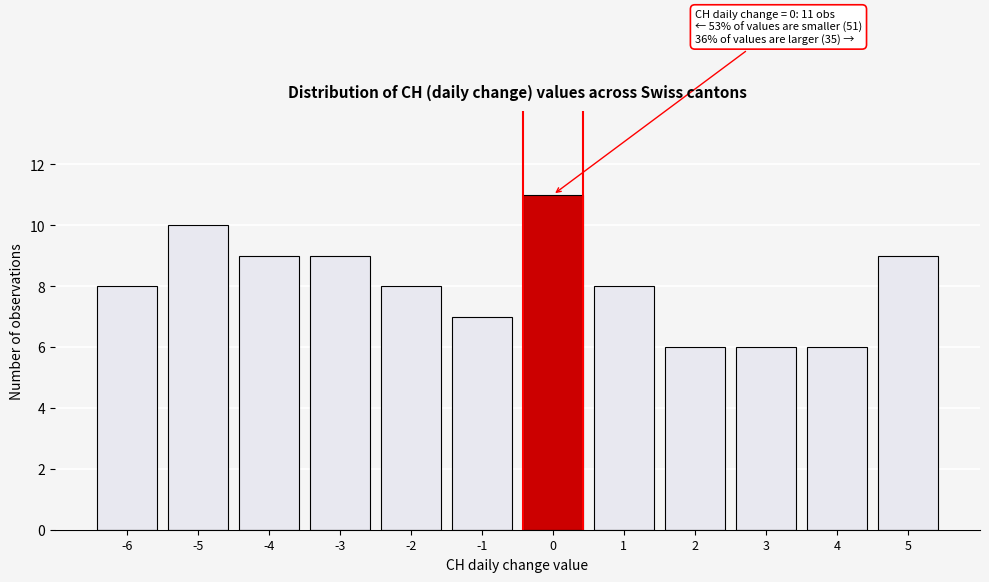

Which range on the x-axis has the tallest bar?

-0.5 to 0.5